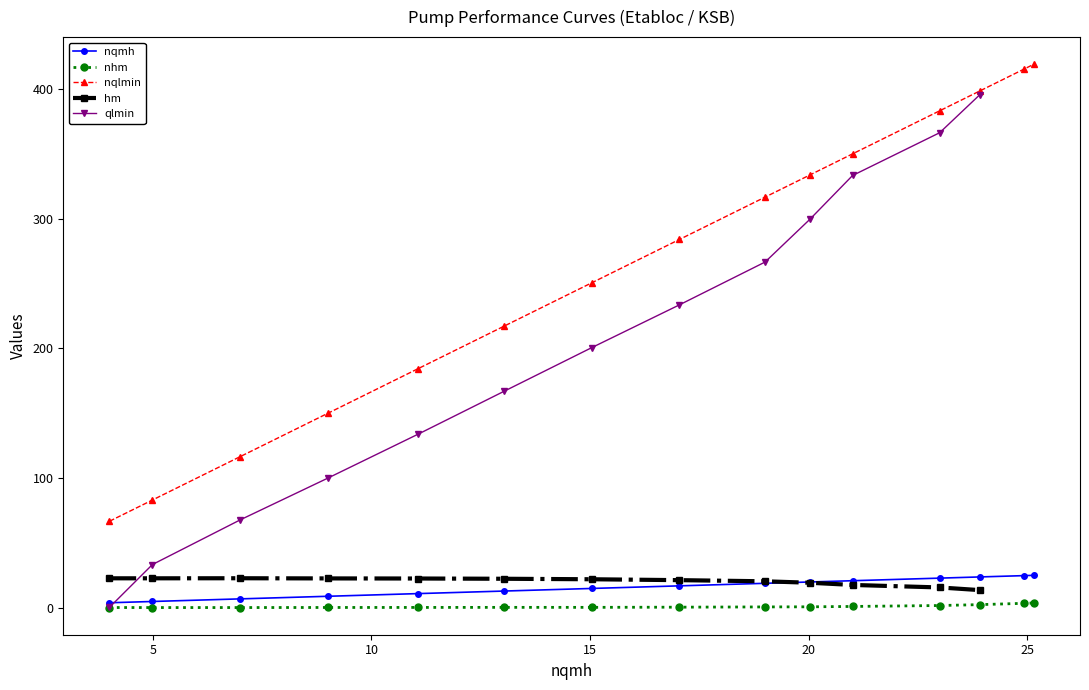

True or false: nqlmin and nqmh cross at least once.

False